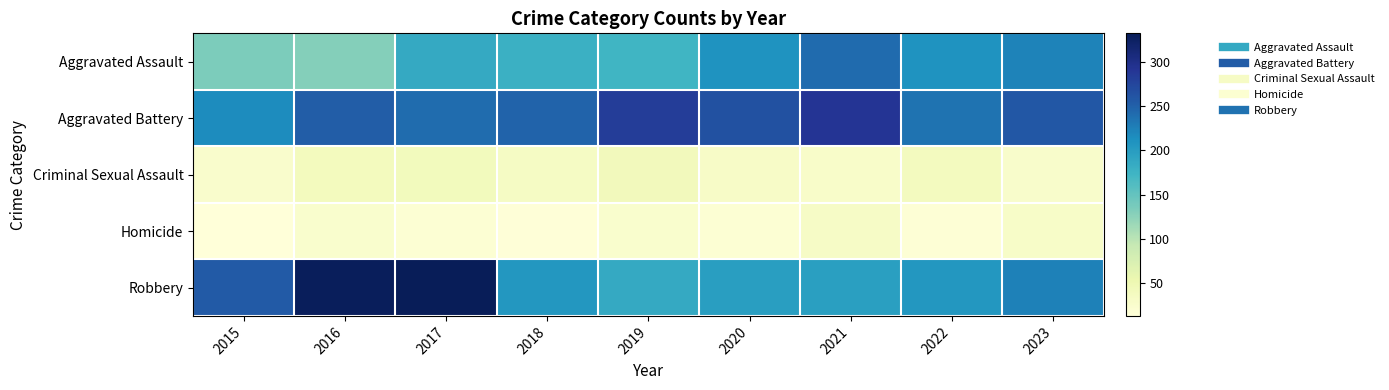

Reading left to right, list all the values displayed in this chart.

Aggravated Assault: 2015=135	2016=129	2017=185	2018=178	2019=173	2020=209	2021=242	2022=209	2023=223
Aggravated Battery: 2015=216	2016=253	2017=240	2018=248	2019=283	2020=264	2021=291	2022=235	2023=258
Criminal Sexual Assault: 2015=26	2016=40	2017=41	2018=33	2019=42	2020=31	2021=28	2022=38	2023=27
Homicide: 2015=13	2016=25	2017=19	2018=15	2019=25	2020=18	2021=32	2022=17	2023=30
Robbery: 2015=255	2016=329	2017=332	2018=205	2019=186	2020=198	2021=197	2022=206	2023=224